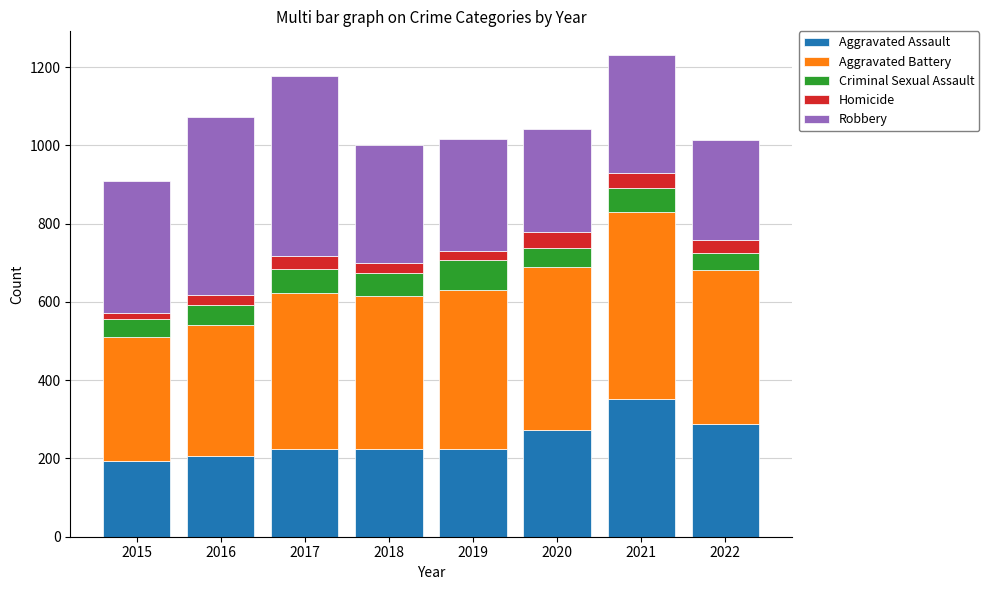

Are the bars grouped side by side (vs. stacked)?

No